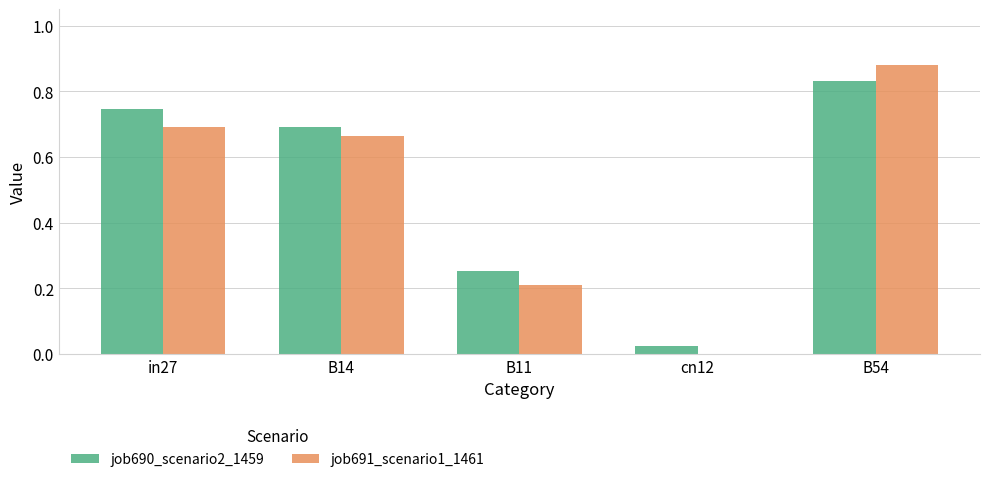

Between in27 and B11, which series saw the biggest shift?

job690_scenario2_1459